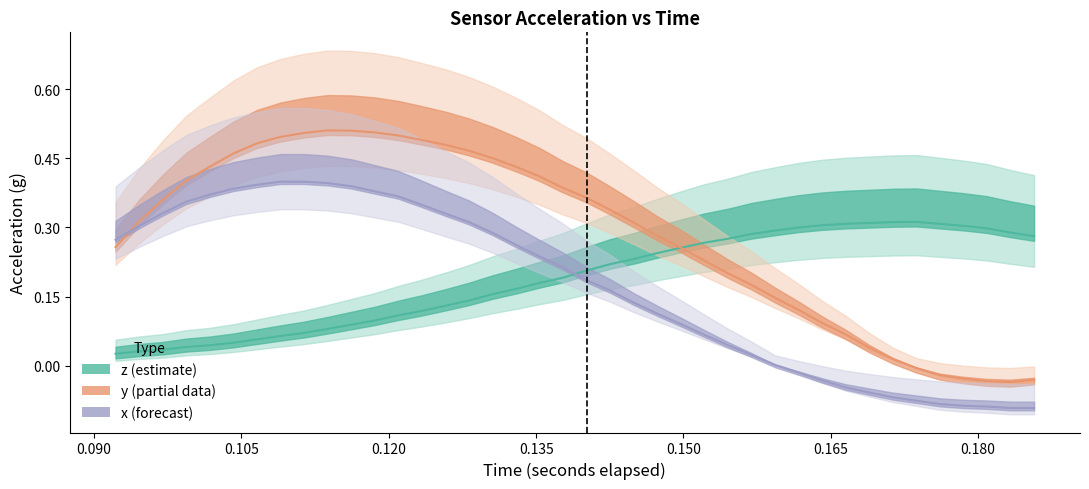

How many lines are shown in the chart?

3